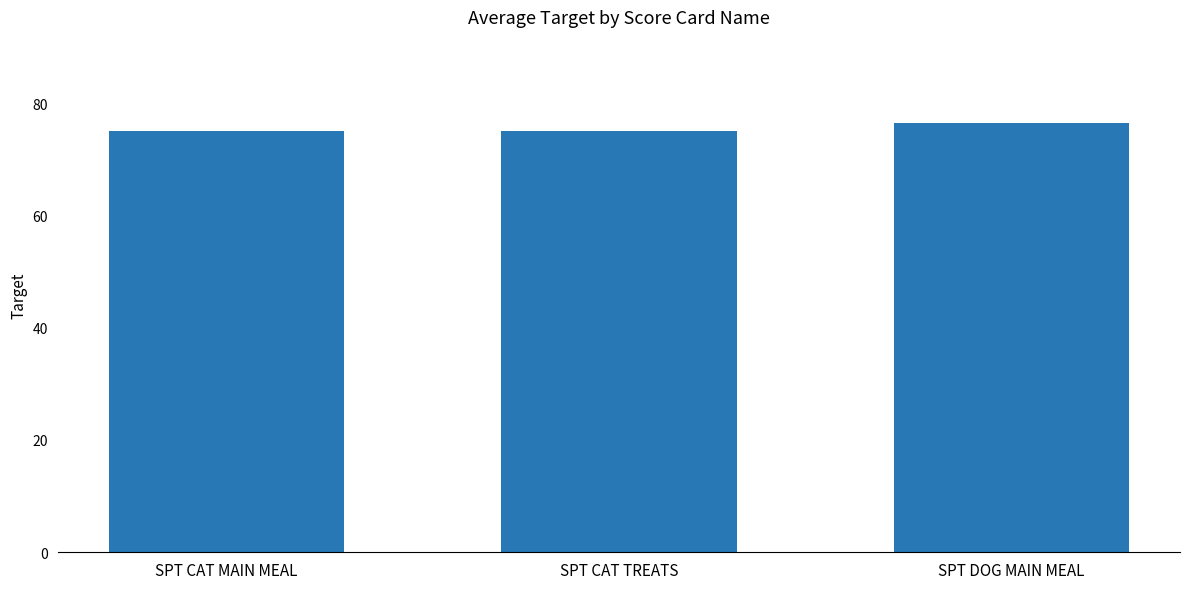

What is the sum of all values?

226.5